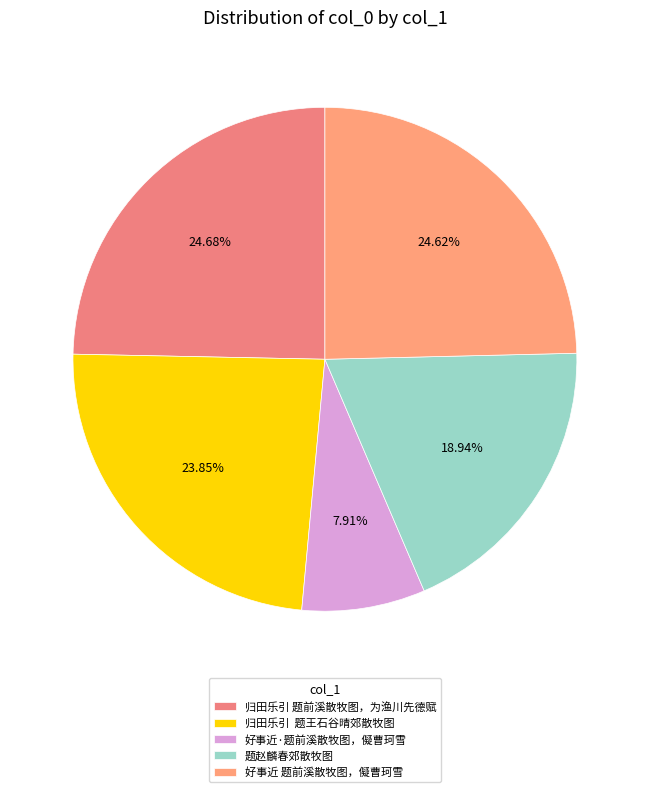

To the nearest percent, what percentage of the pie is 好事近·题前溪散牧图，儗曹珂雪?

8%